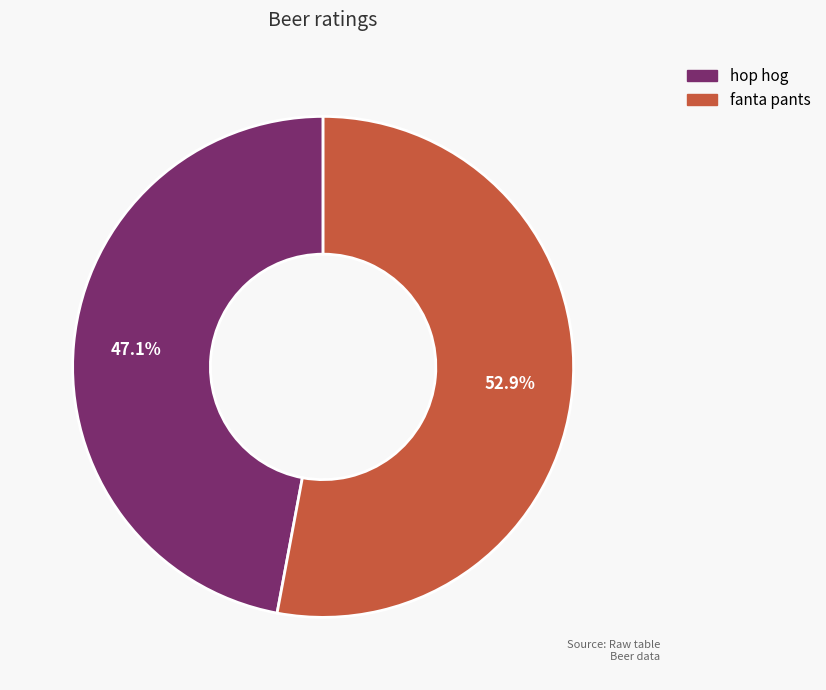

To the nearest percent, what is the average slice percentage?

50%